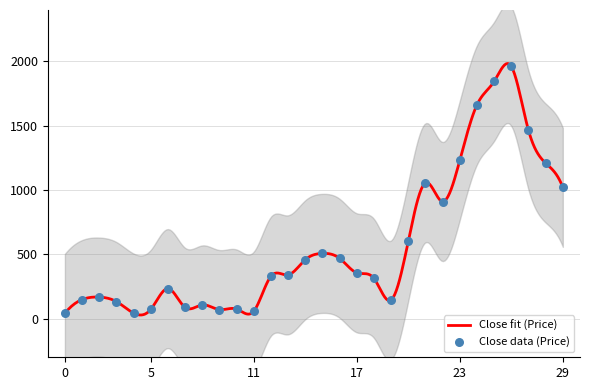

Which has a higher value, 2023-01-14 or 2023-01-01?

2023-01-14